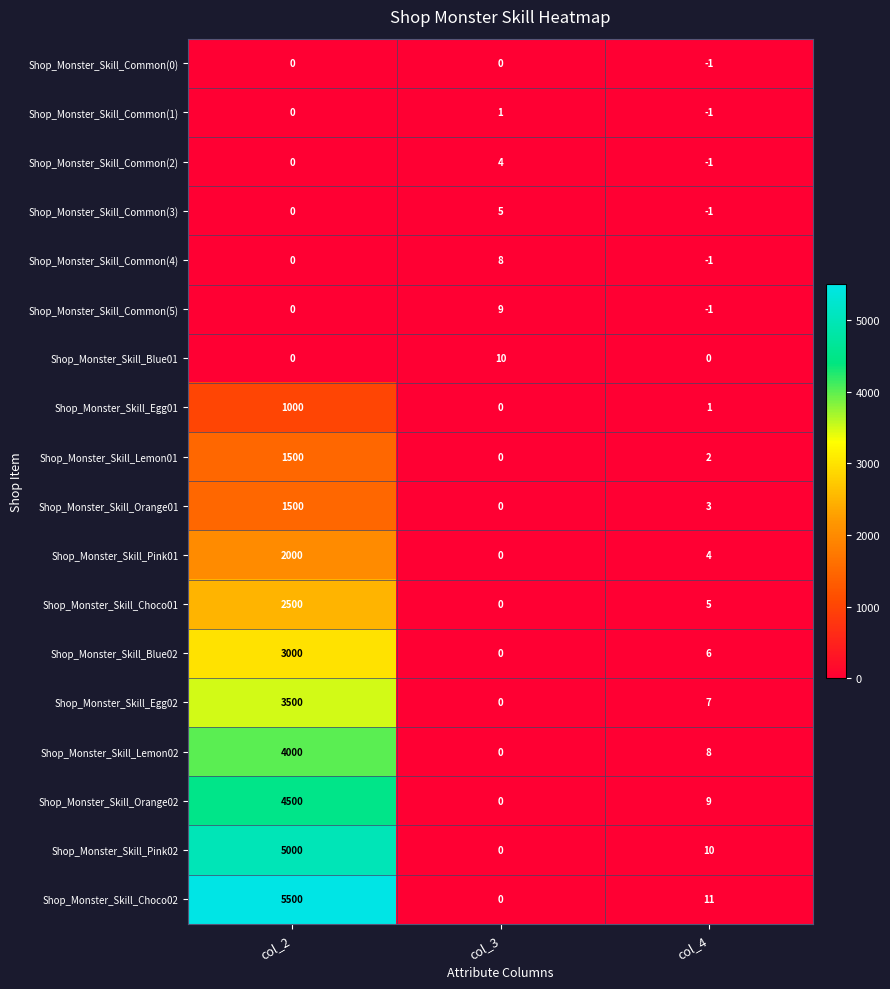

Where is Shop_Monster_Skill_Egg02 nearest to the value 1750?

col_4